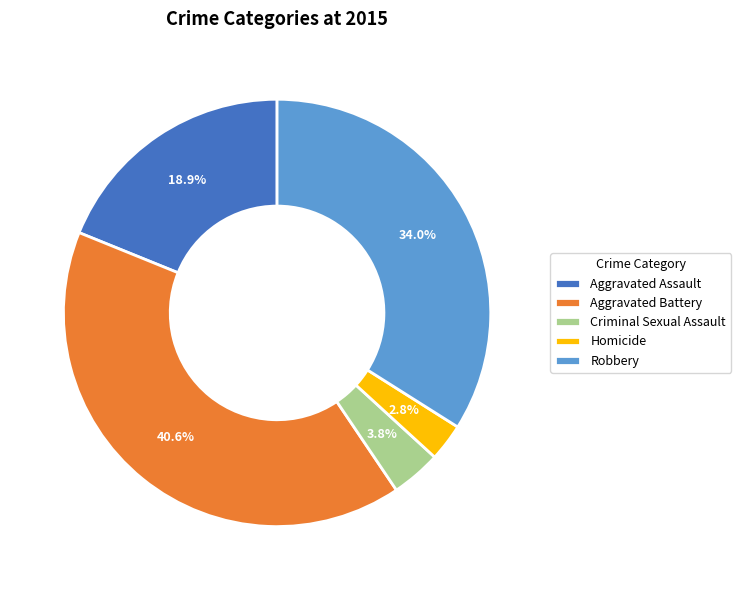

Count the number of slices in the pie.

5